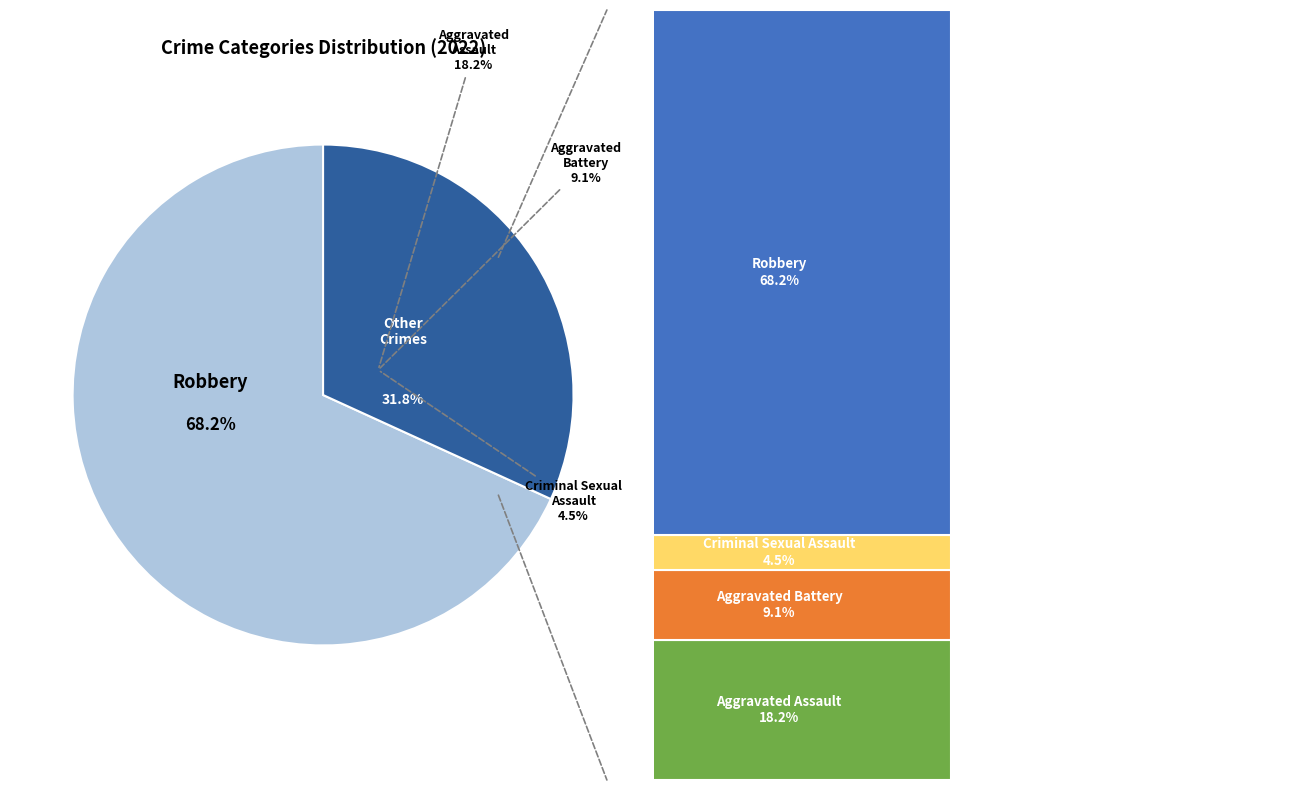

To the nearest percent, what is the difference between the Aggravated Assault and Aggravated Battery slice percentages?

9%